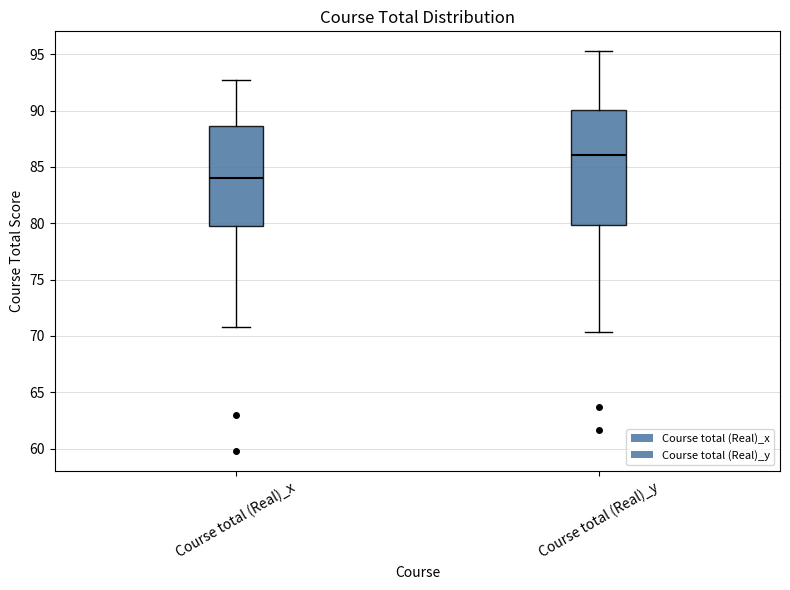

Which box's median line is the lowest?

Course total (Real)_x